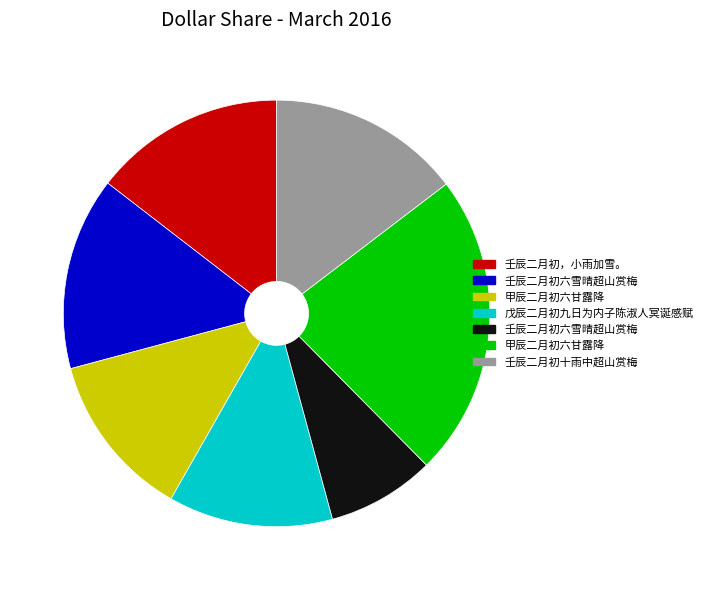

Is there a majority slice in this chart?

No